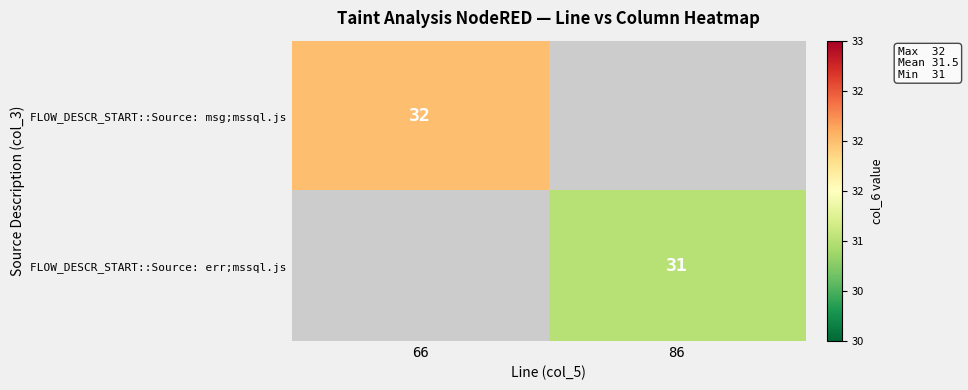

What is the smallest value displayed?

31.0